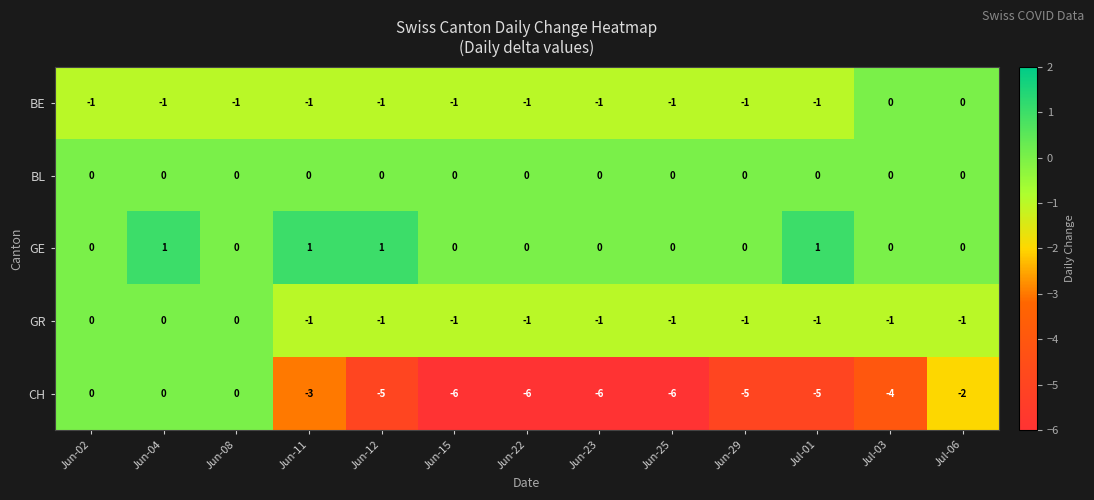

At which category is the sum across all series the highest?

Jun-04